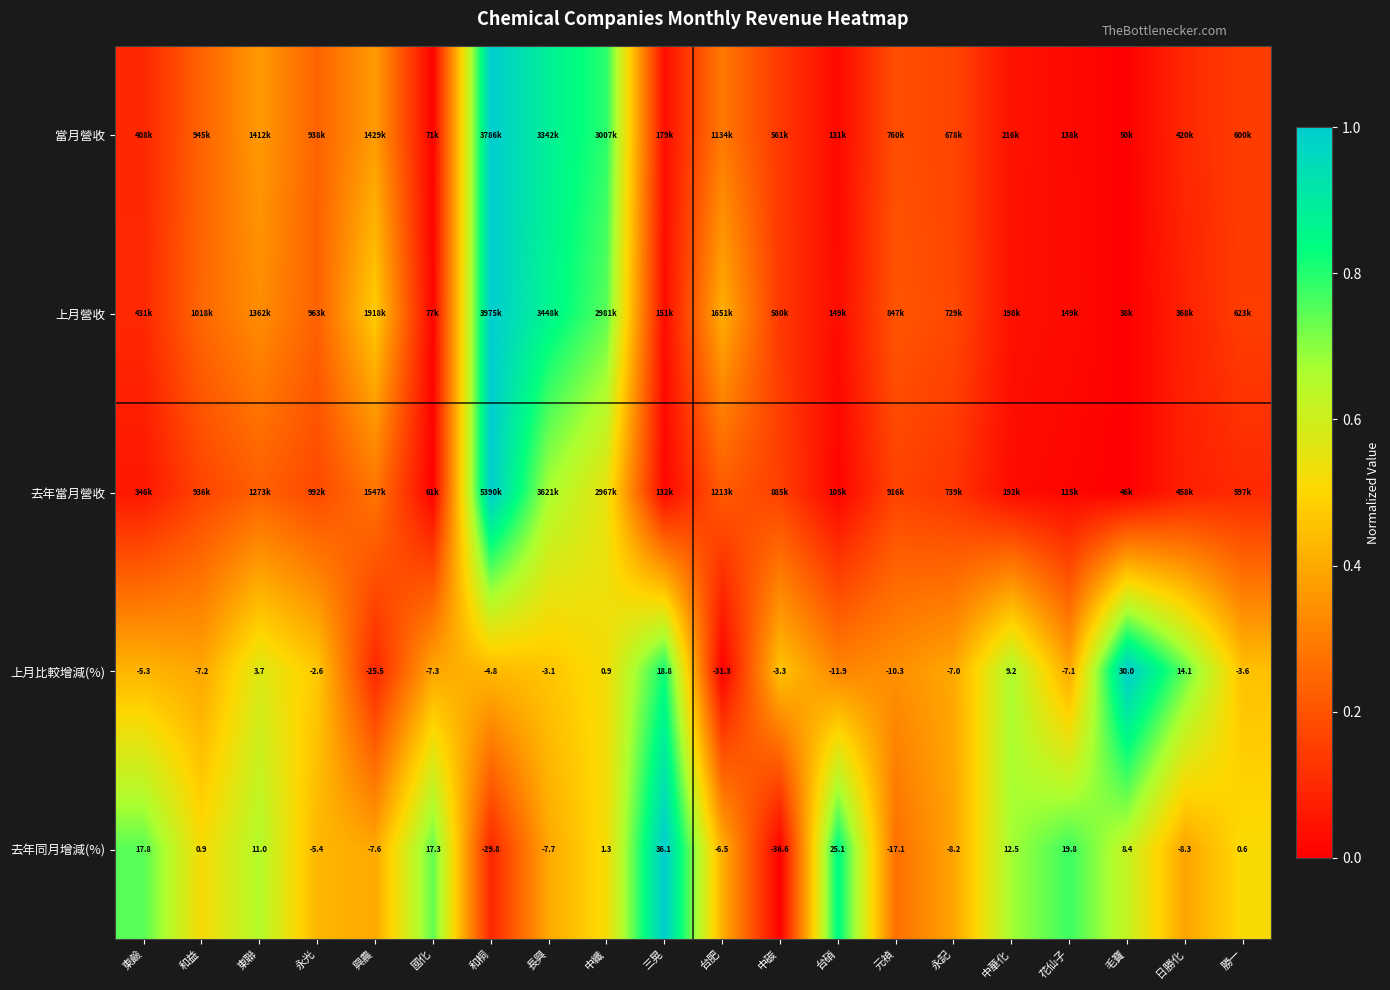

Where does the 去年同月增減(%) series first go above 0?

東鹼